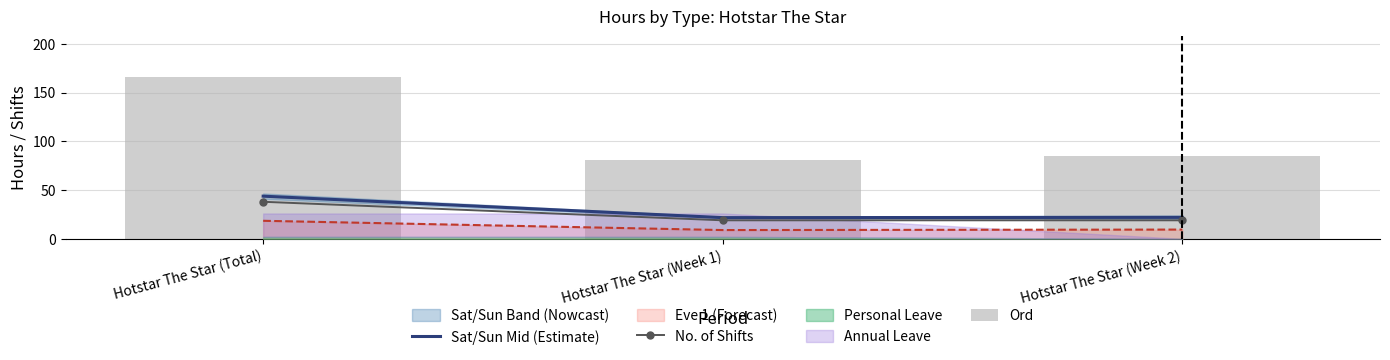

What is the value of the No. of Shifts bar at the 3rd from the left?

19.0